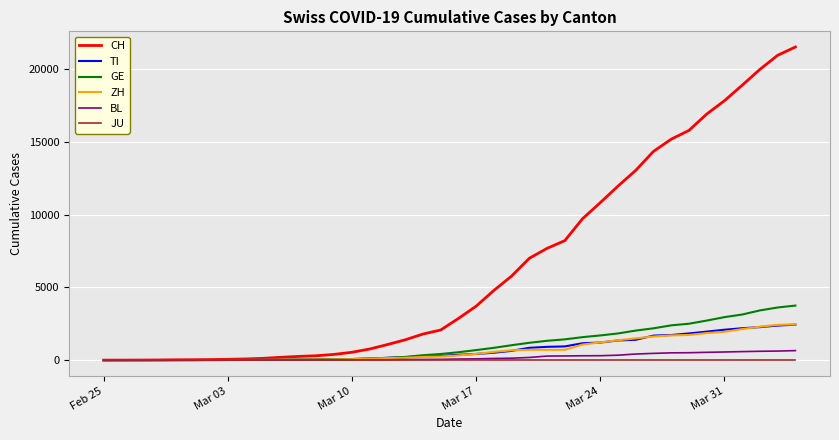

Does the chart have visible grid lines?

Yes